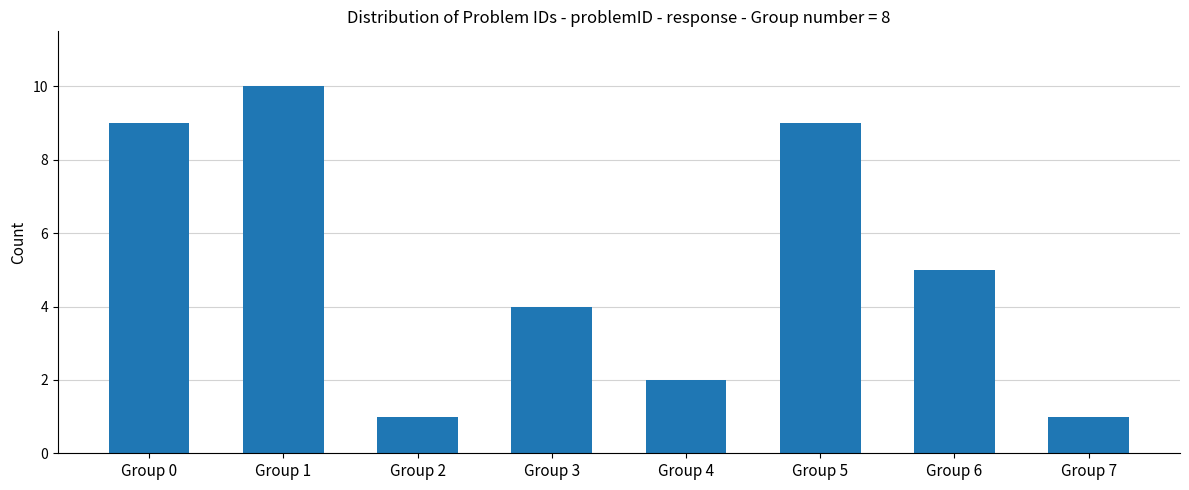

What is the change in value from Group 0 to Group 3?

-5